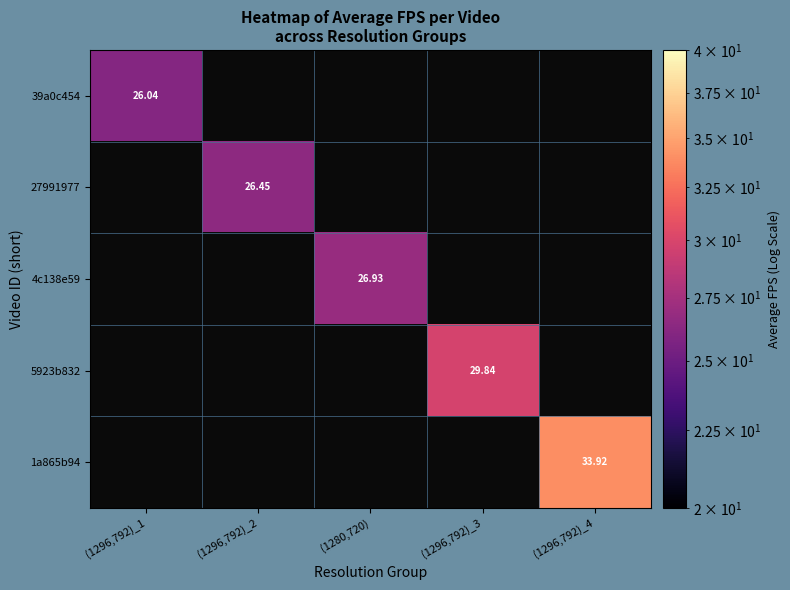

What is the minimum value for 39a0c454?

26.0